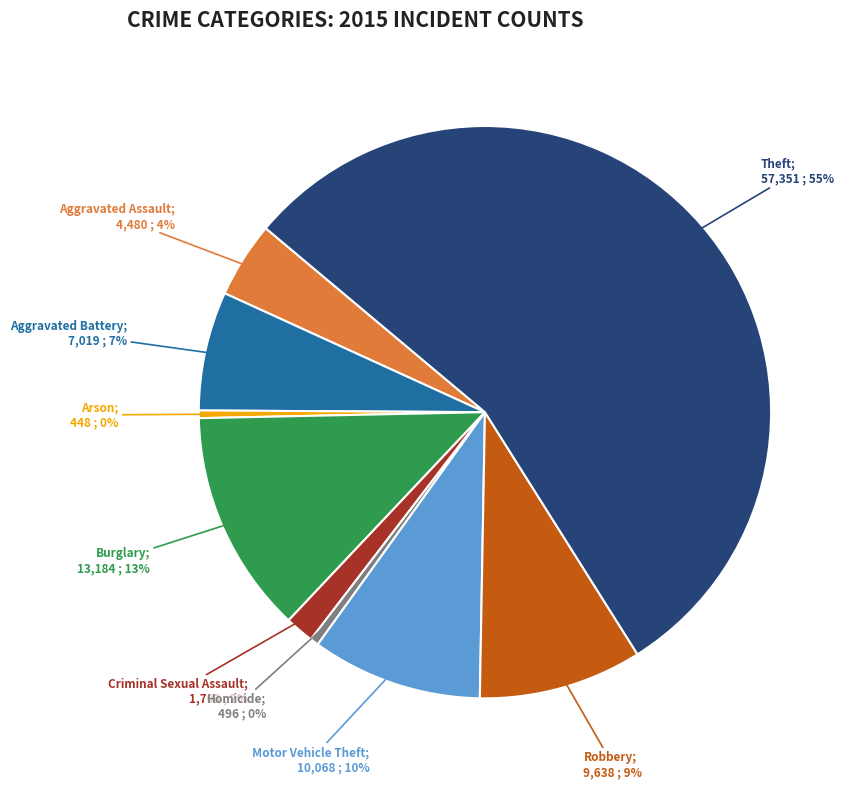

Is there a majority slice in this chart?

Yes